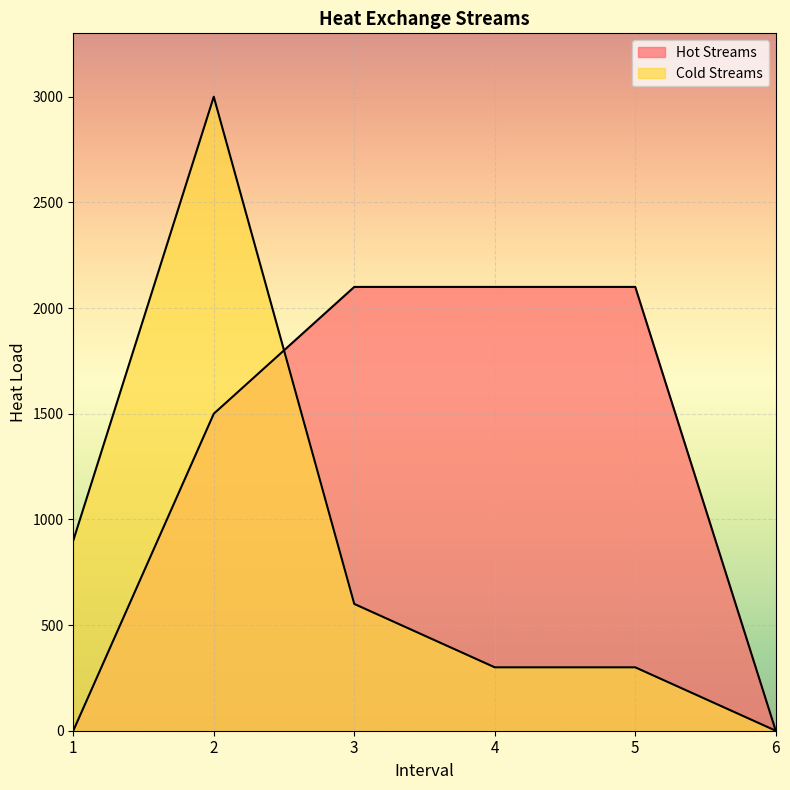

The Hot Streams series shows -1158 at 1. True or false?

False